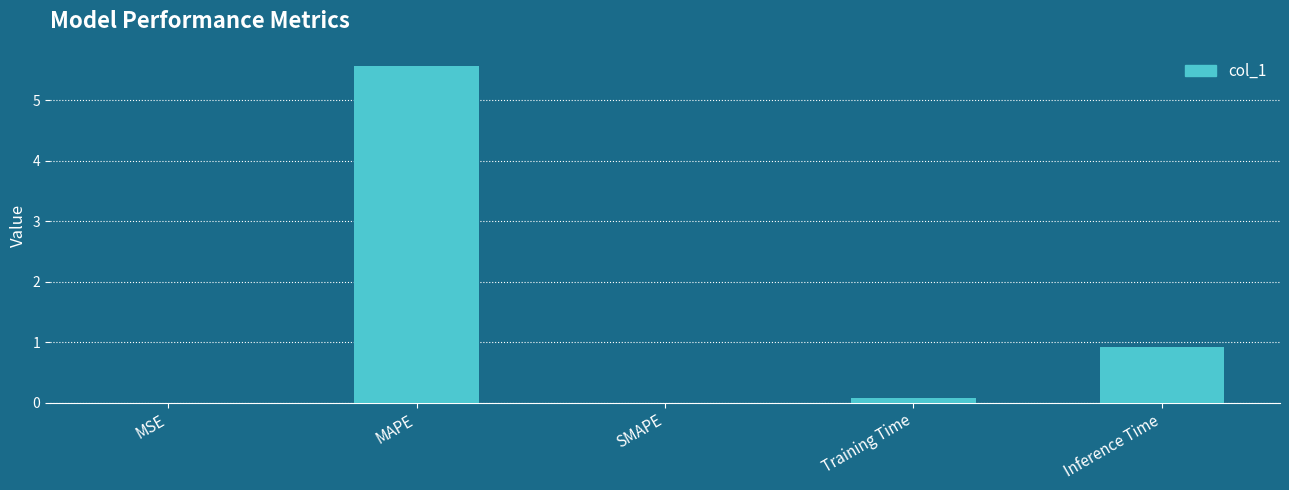

The value at MAPE is 1.4. True or false?

False